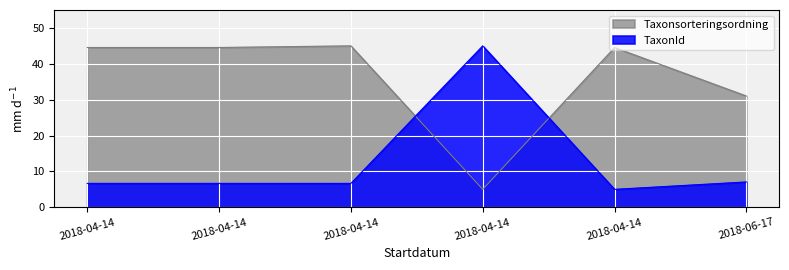

What is the difference between the TaxonId values at 2018-04-14 and 2018-06-17?

0.4